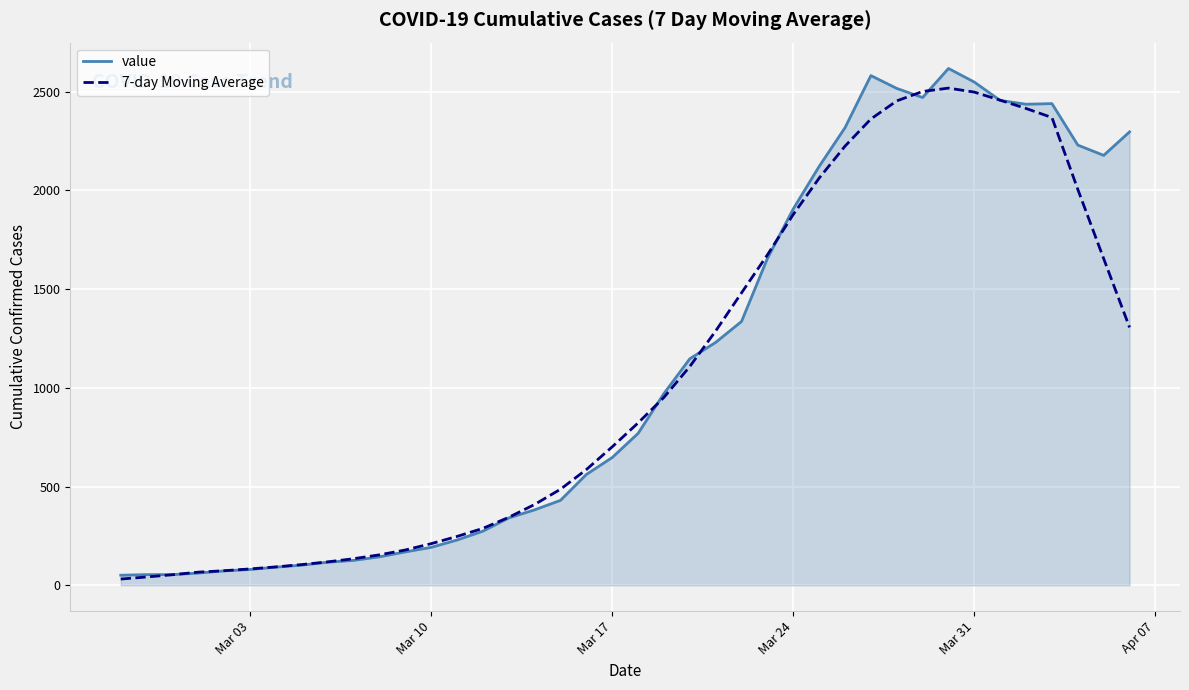

What is the highest value of the value series?

2617.0